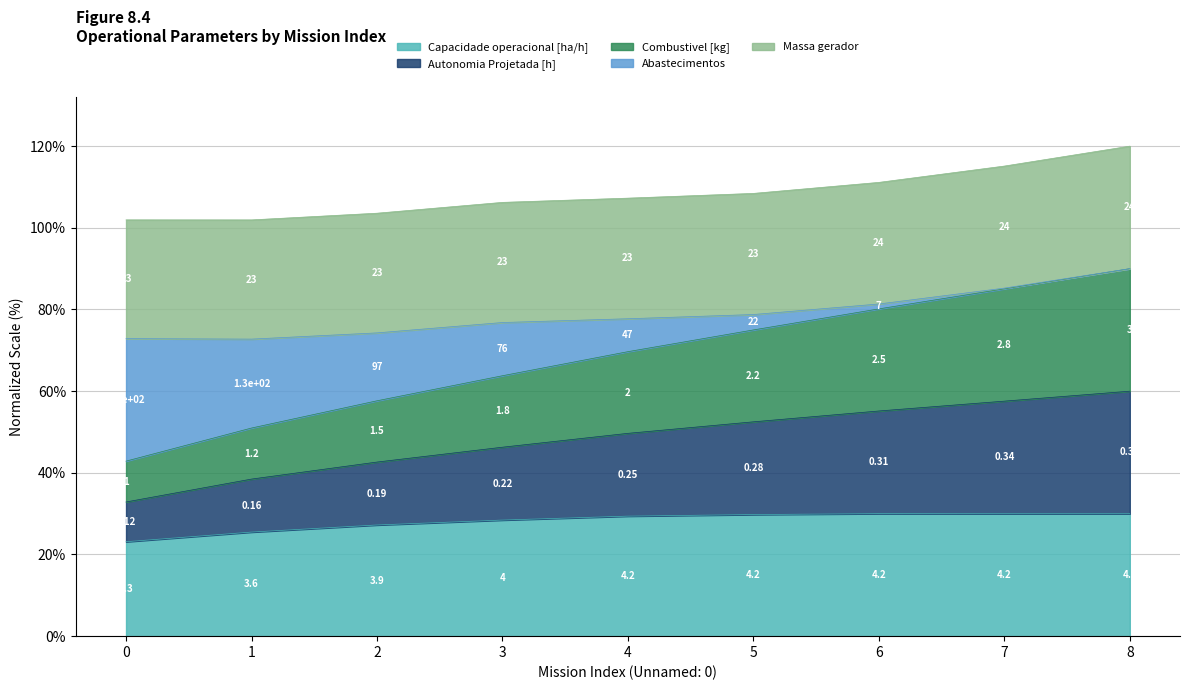

What is the total value across all series at 6?

111.1